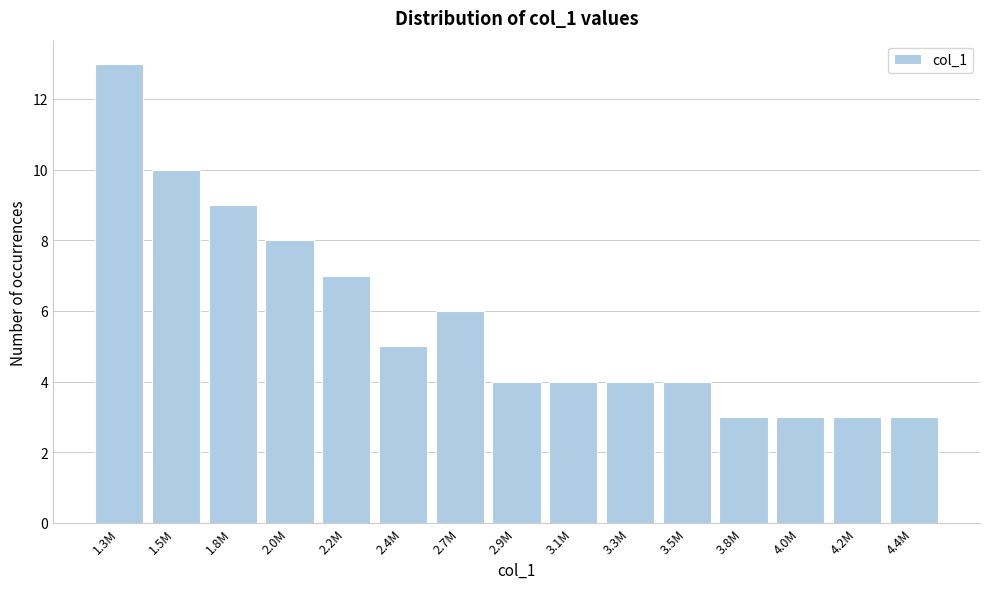

Reading left to right, list all the values displayed in this chart.

13	10	9	8	7	5	6	4	4	4	4	3	3	3	3